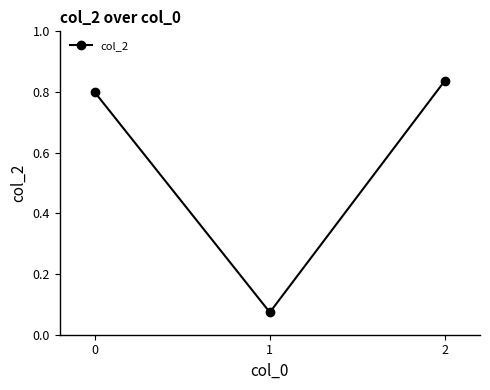

The value at 2 is 0.8. True or false?

True